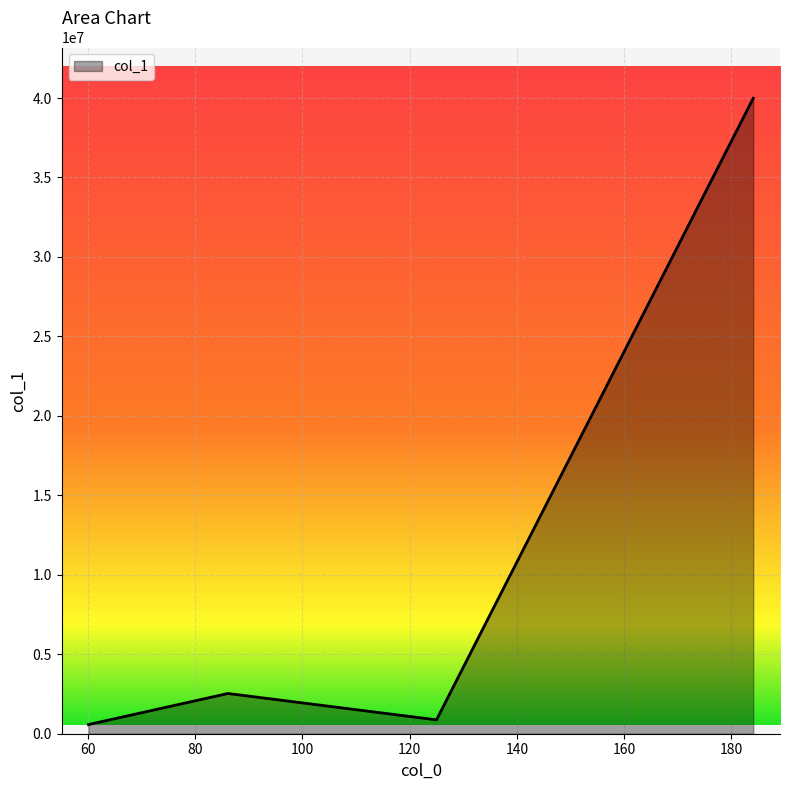

What is the difference between the maximum and minimum values?

39405047.9